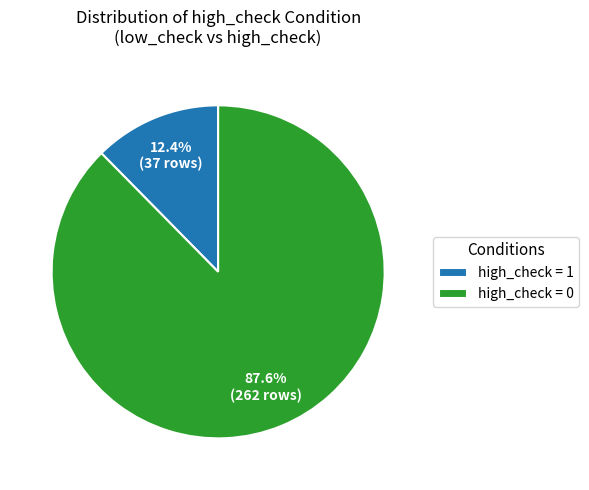

What is the largest slice in the pie chart?

high_check = 0